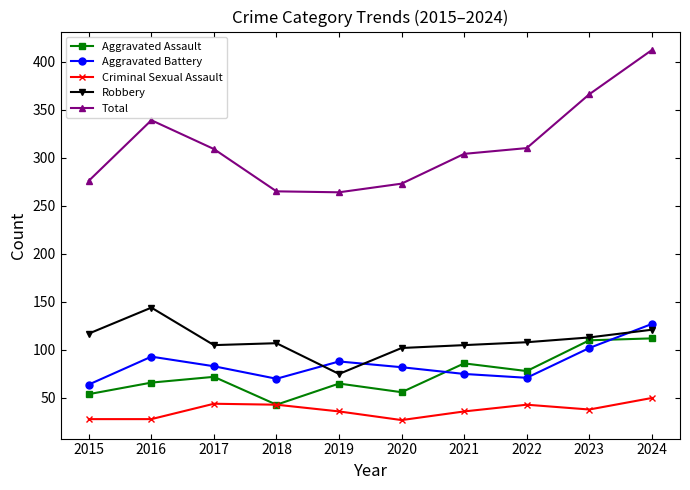

Is the value of Total at 2024 greater than the value of Aggravated Battery at 2017?

Yes